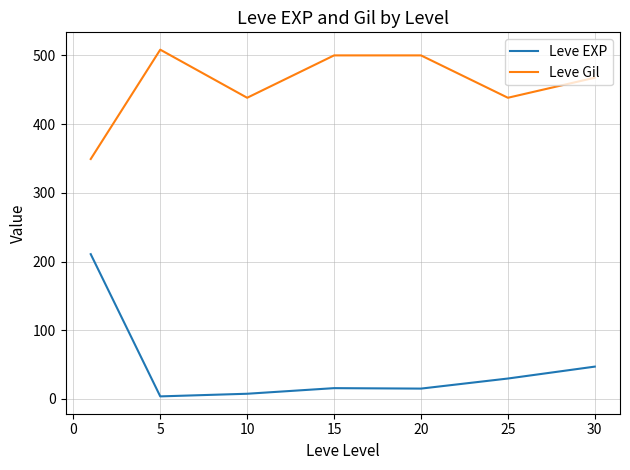

List the series in order of their peak value, highest first.

Leve Gil, Leve EXP